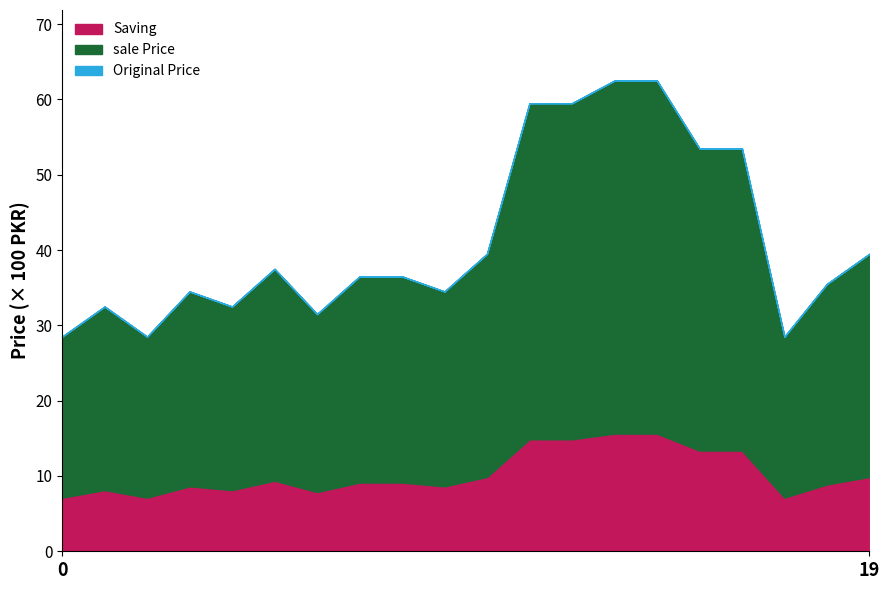

What is the sum of all sale Price values?

62025.0